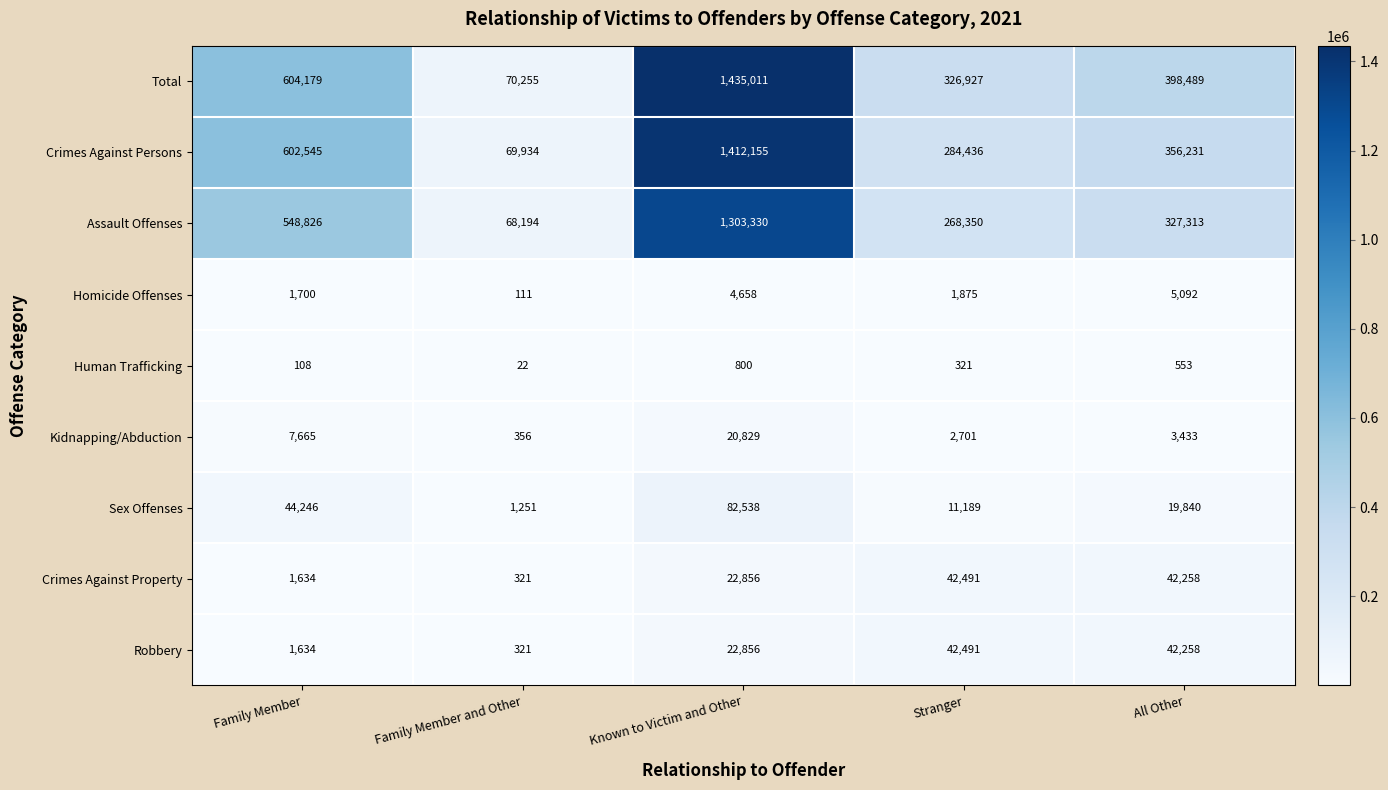

Where does the Kidnapping/Abduction series first go above 3433?

Family Member